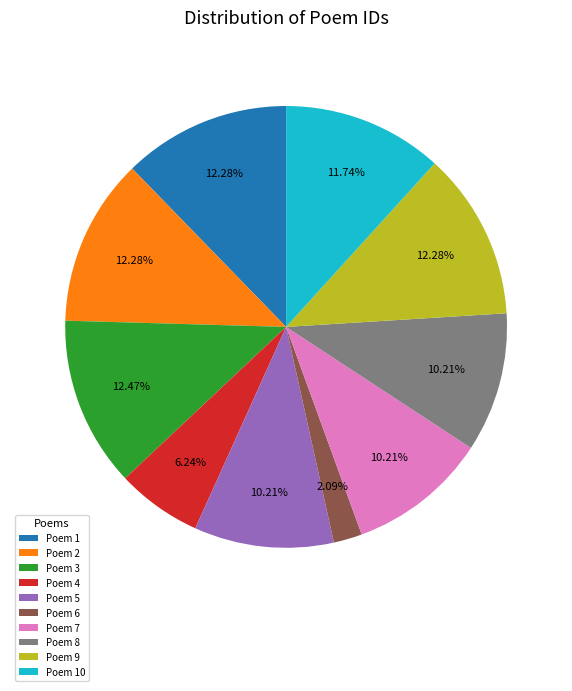

Which has a higher value, Poem 4 or Poem 10?

Poem 10